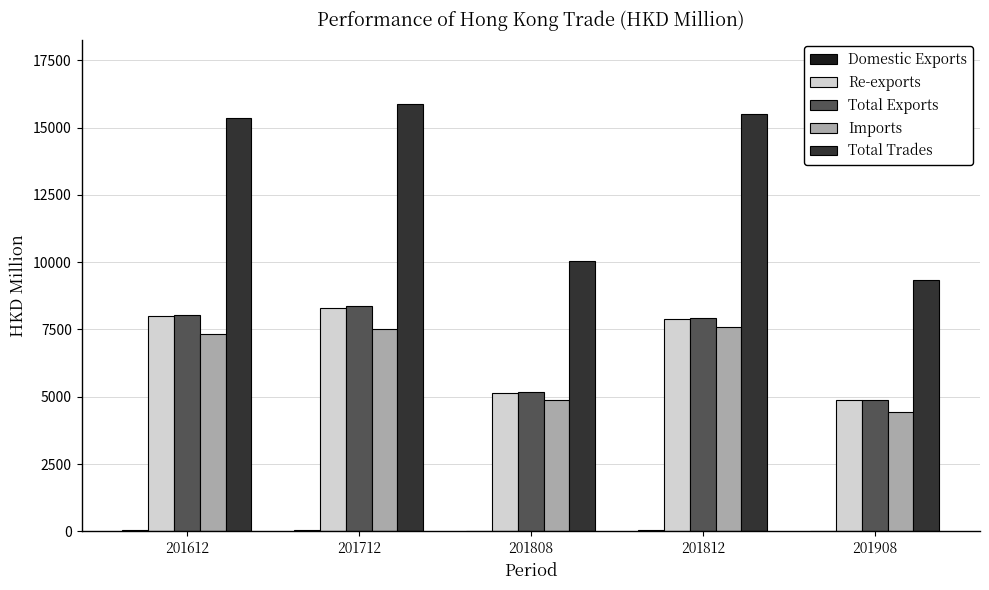

Does the chart contain stacked bars?

No